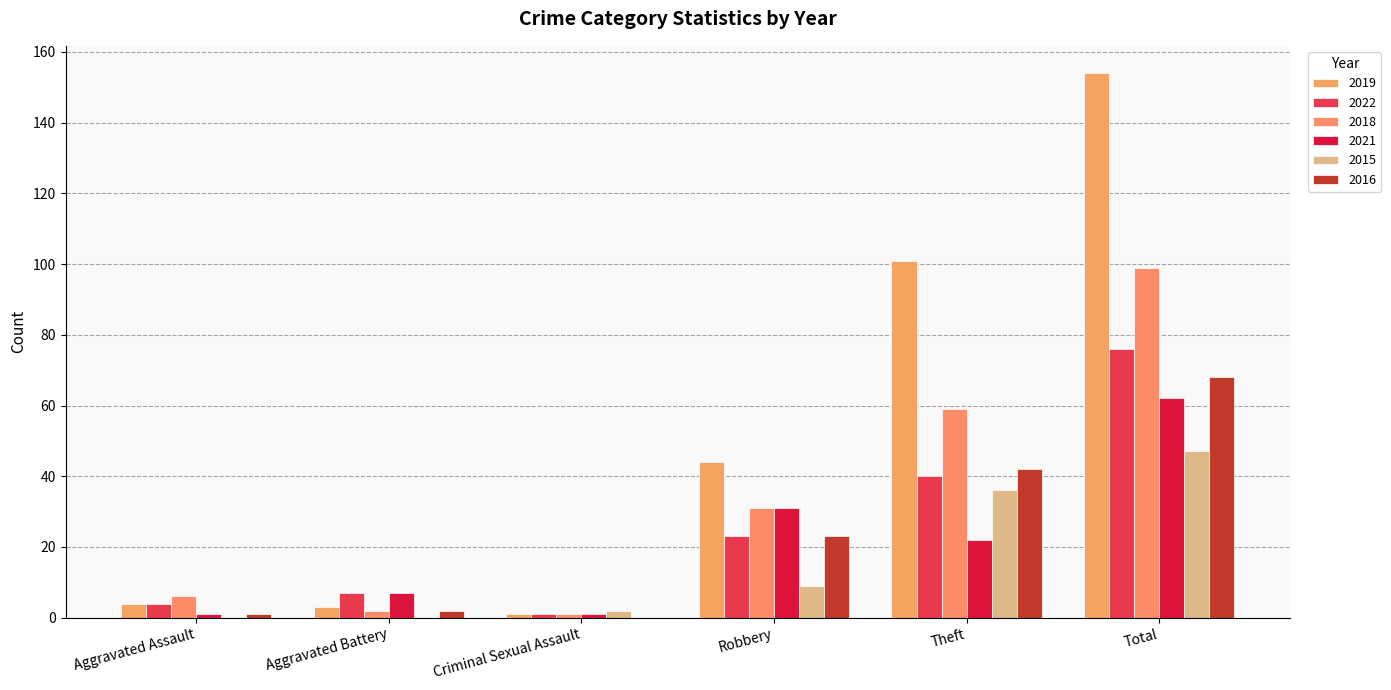

At how many categories does at least one series exceed 125?

1